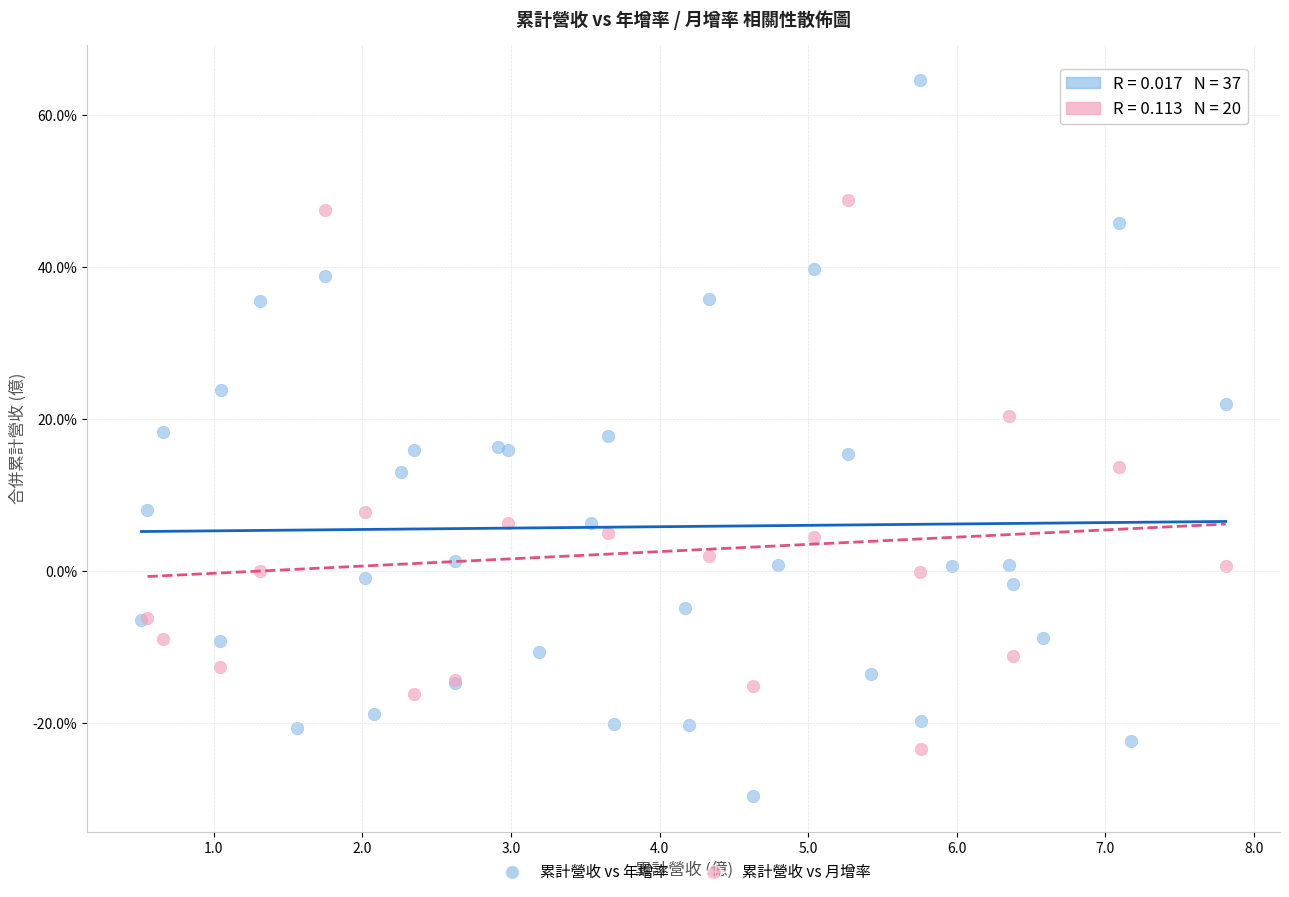

Which series has the widest spread of Y values?

累計營收 vs 年增率